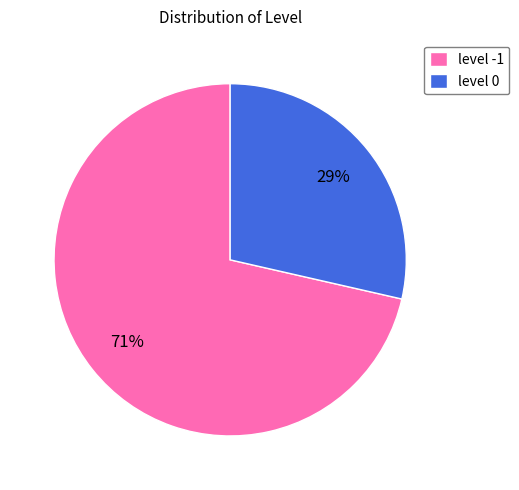

Count the number of slices in the pie.

2